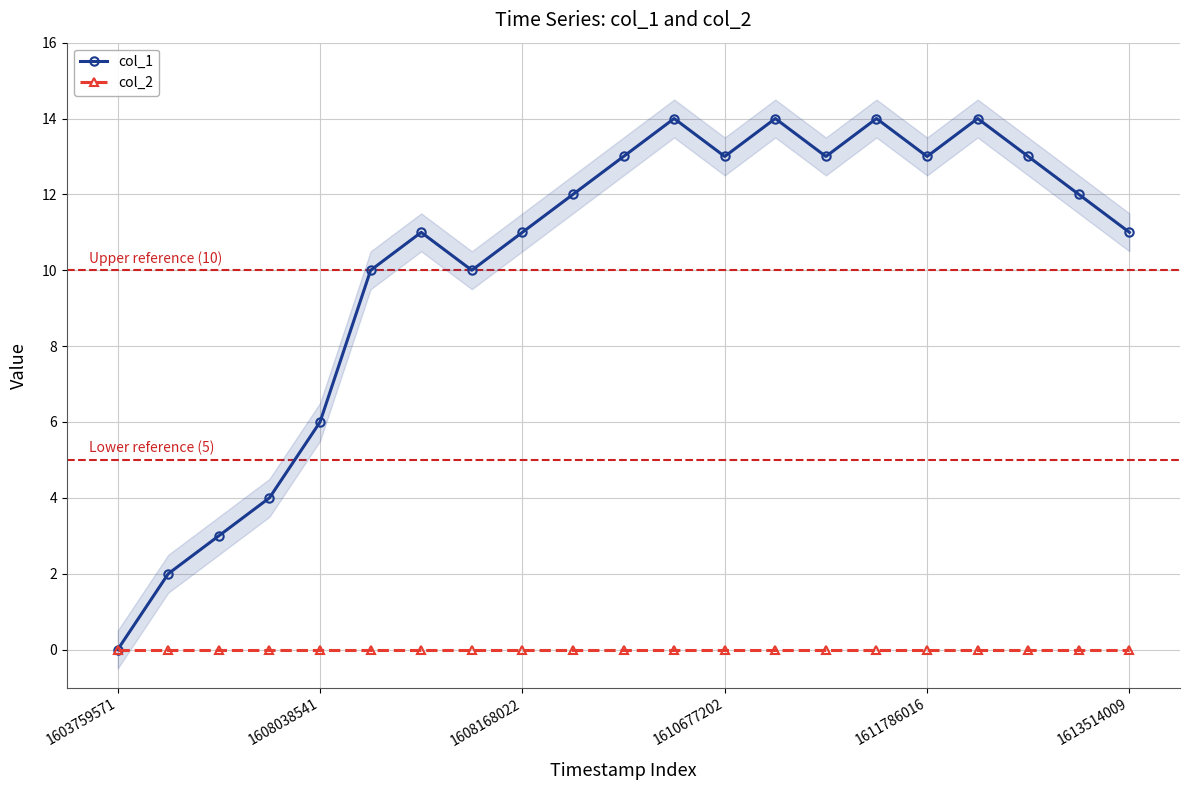

Count the number of categories in the chart.

21